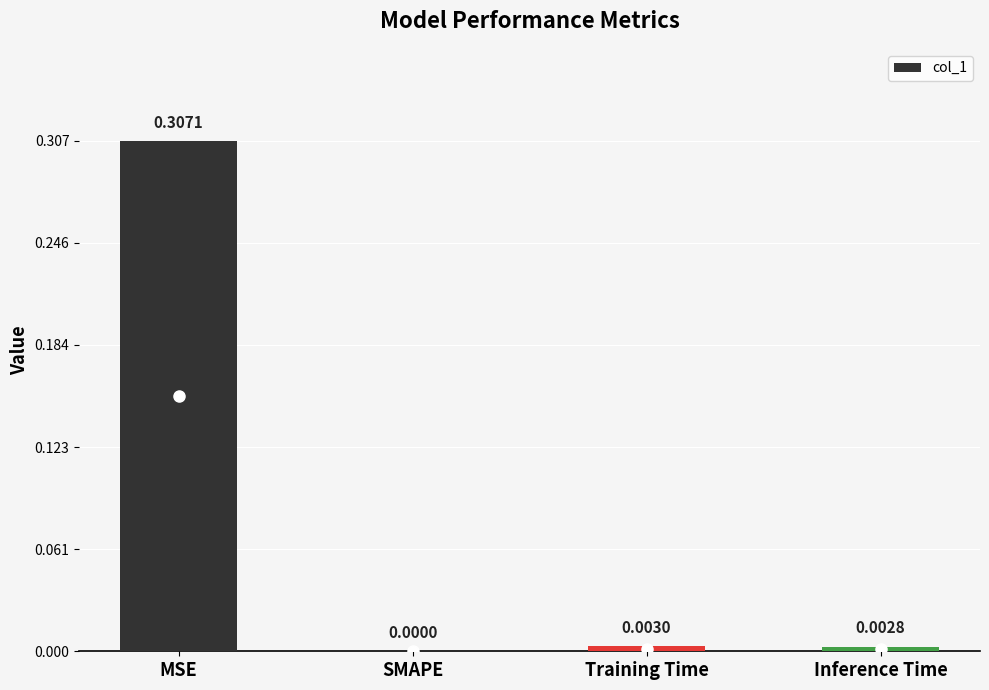

Between SMAPE and Inference Time, which is larger?

Inference Time